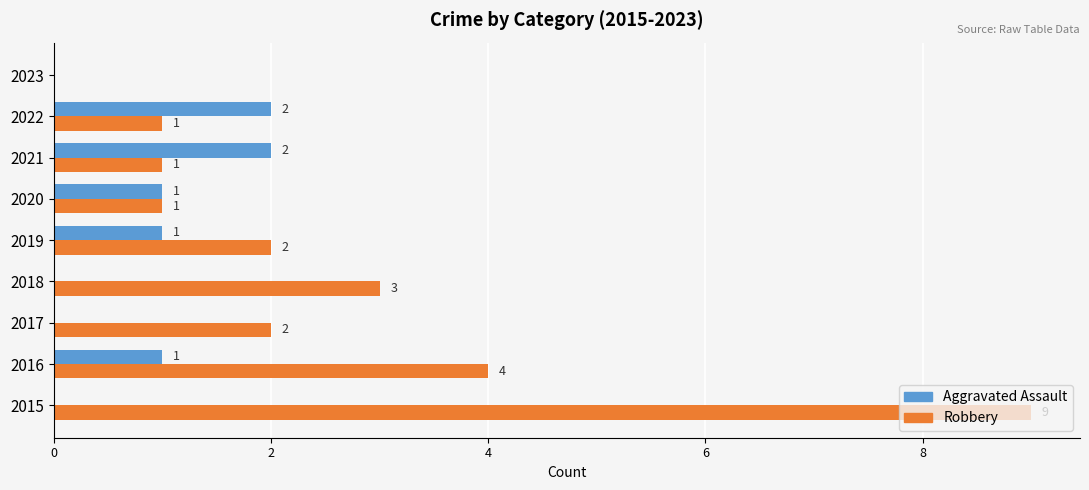

What is the sum of the Robbery values at 2018 and 2021?

4